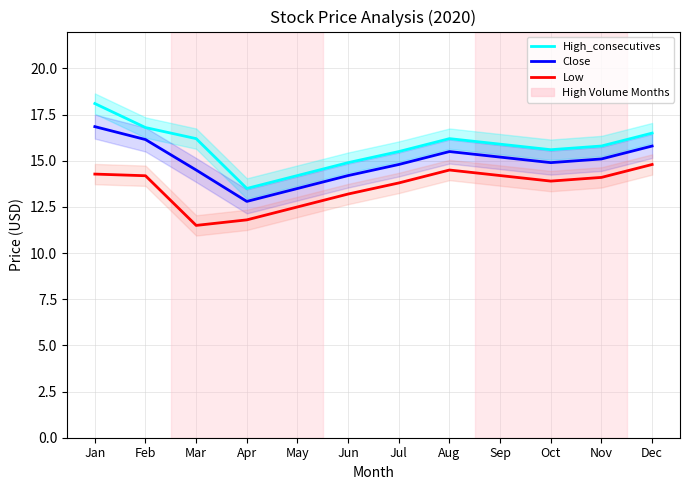

Reading right to left, extract all data points from this chart.

High_consecutives: 16.5	15.8	15.6	15.9	16.2	15.5	14.9	14.2	13.5	16.2	16.8	18.1
Close: 15.8	15.1	14.9	15.2	15.5	14.8	14.2	13.5	12.8	14.5	16.1	16.9
Low: 14.8	14.1	13.9	14.2	14.5	13.8	13.2	12.5	11.8	11.5	14.2	14.3